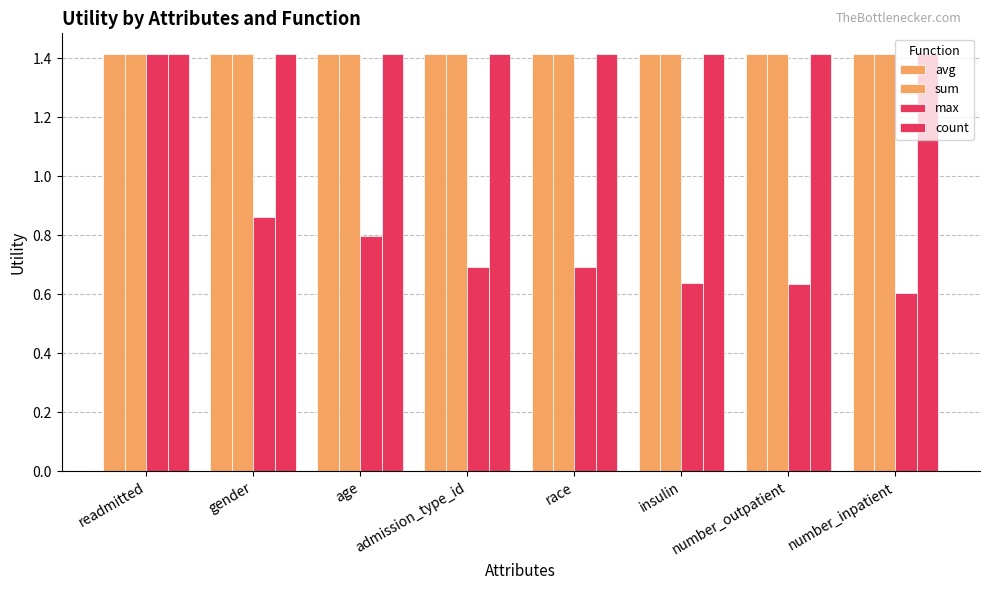

How many bars are there in each group?

4